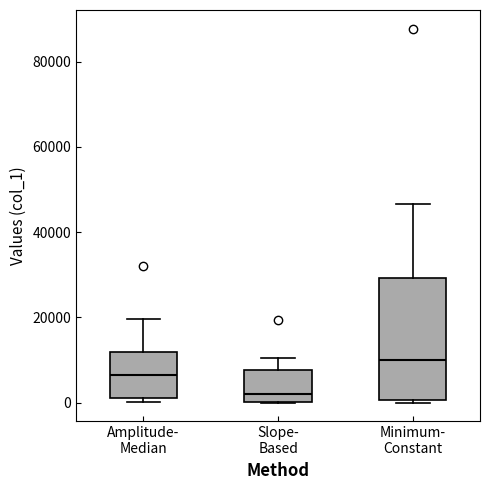

Where does the upper whisker of the box for Minimum- Constant end on the y-axis? The values are not printed on the chart, so give them approximately, as read against the axis.

46000